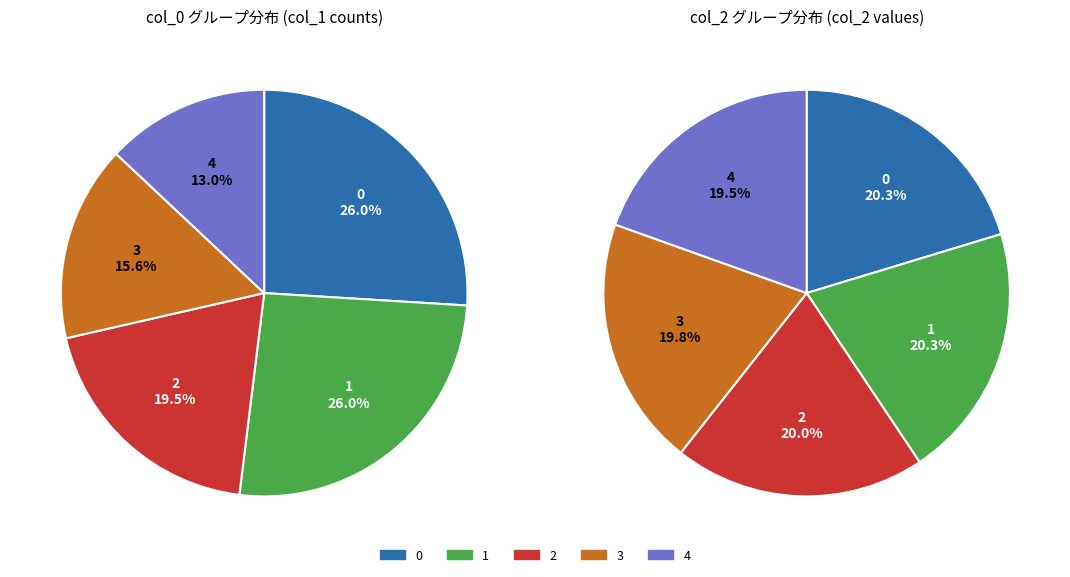

True or false: 1 accounts for 25% of the total.

True